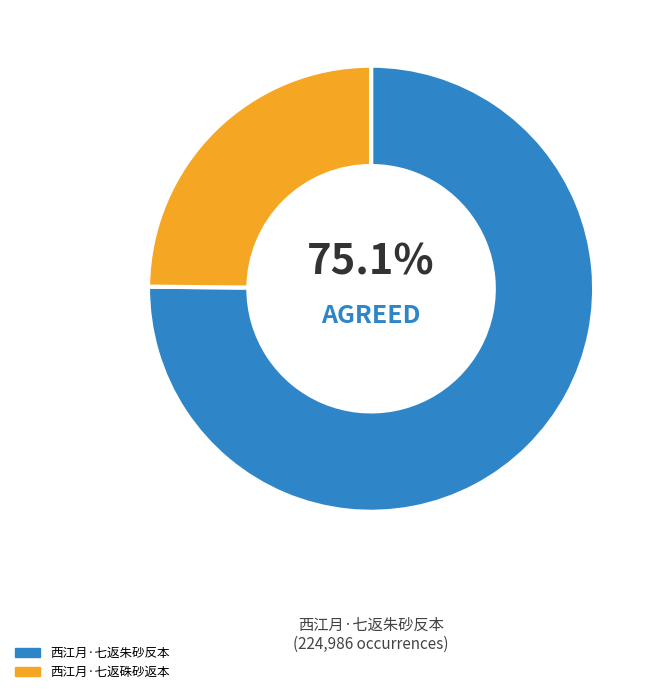

Which has a higher value, 西江月·七返朱砂反本 or 西江月·七返硃砂返本?

西江月·七返朱砂反本